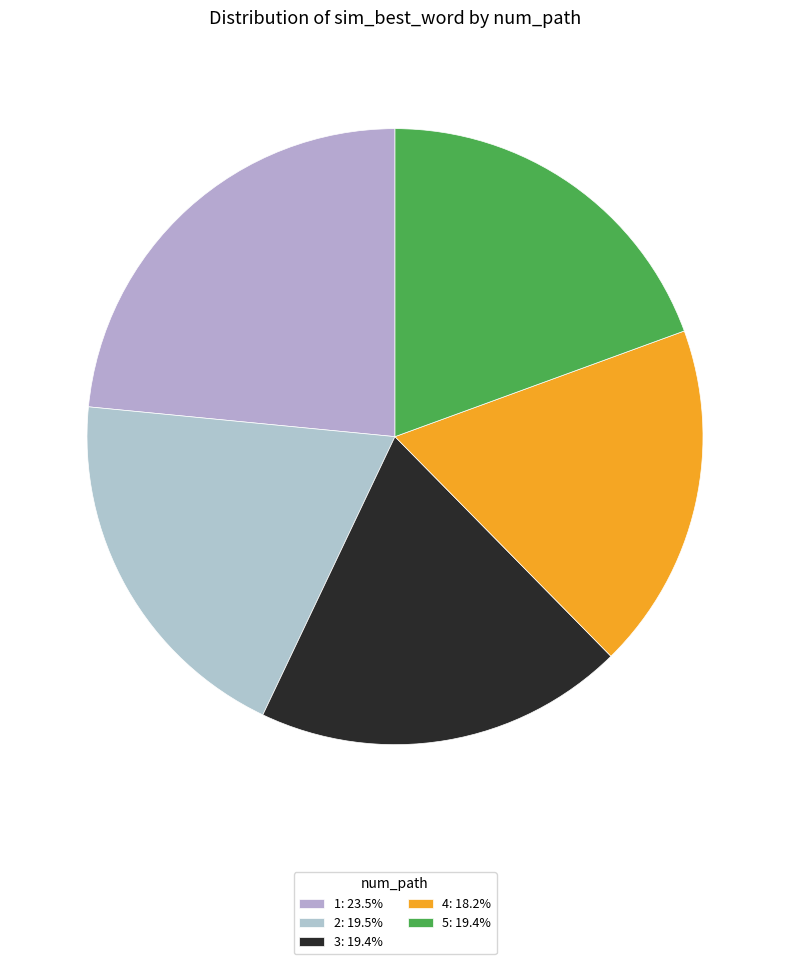

How many slices are in this pie chart?

5